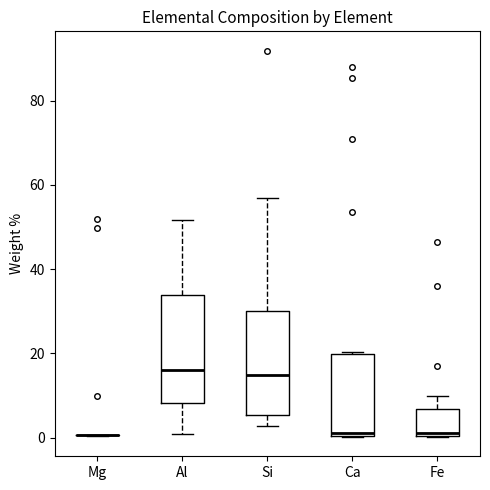

Where does the median line of the box for Ca sit on the y-axis? The values are not printed on the chart, so give them approximately, as read against the axis.

2